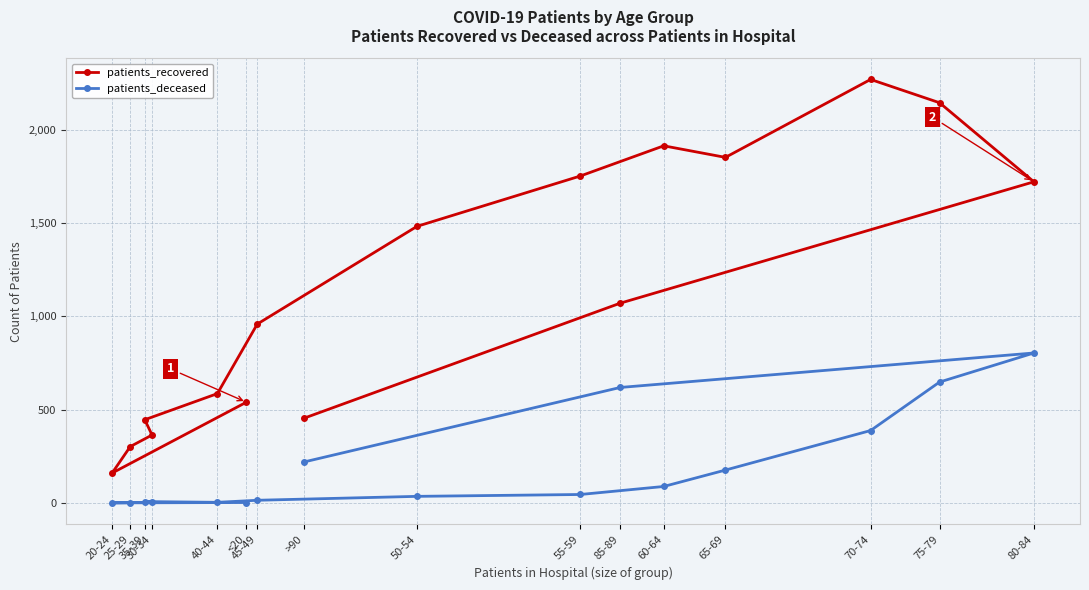

Which series has the largest total across all categories?

patients_recovered